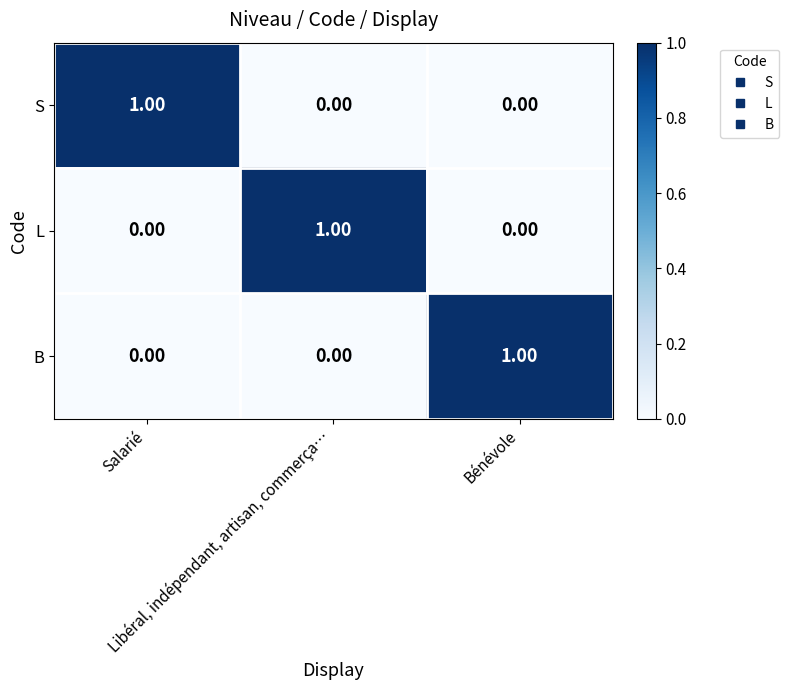

At how many categories does at least one series exceed 0?

3